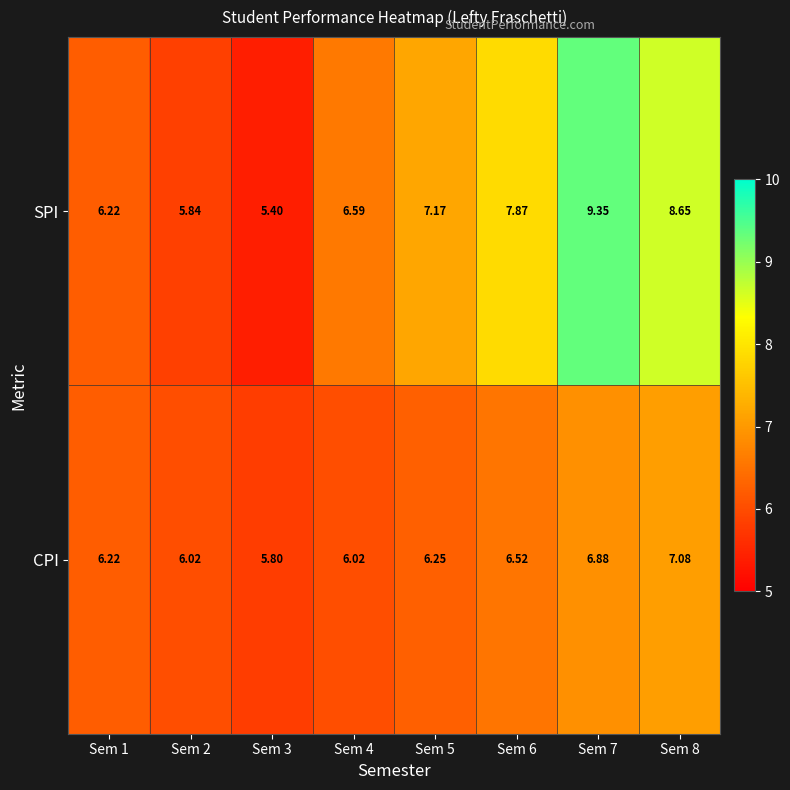

Is the value of CPI at Sem 8 greater than the value of SPI at Sem 3?

Yes